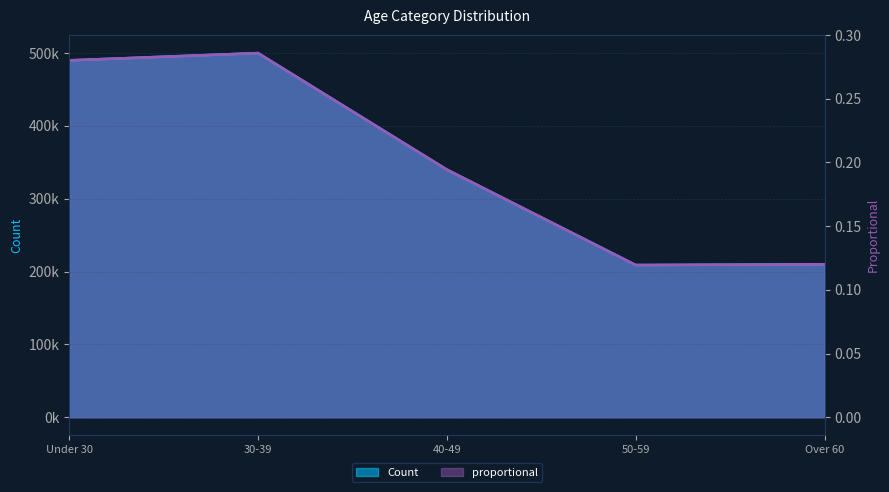

True or false: proportional and Count cross at least once.

False